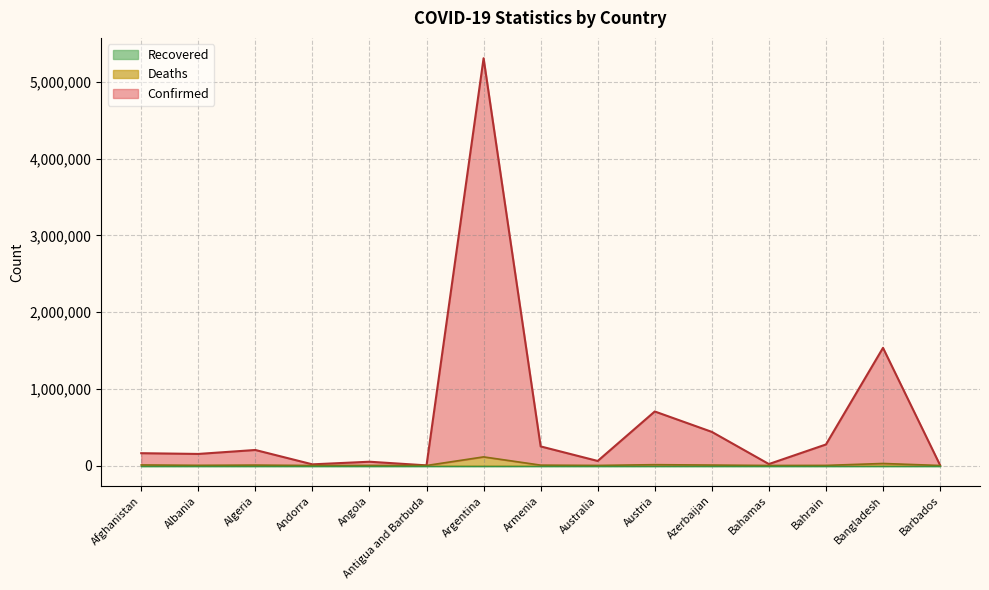

What is the total value across all series at Algeria?

202254